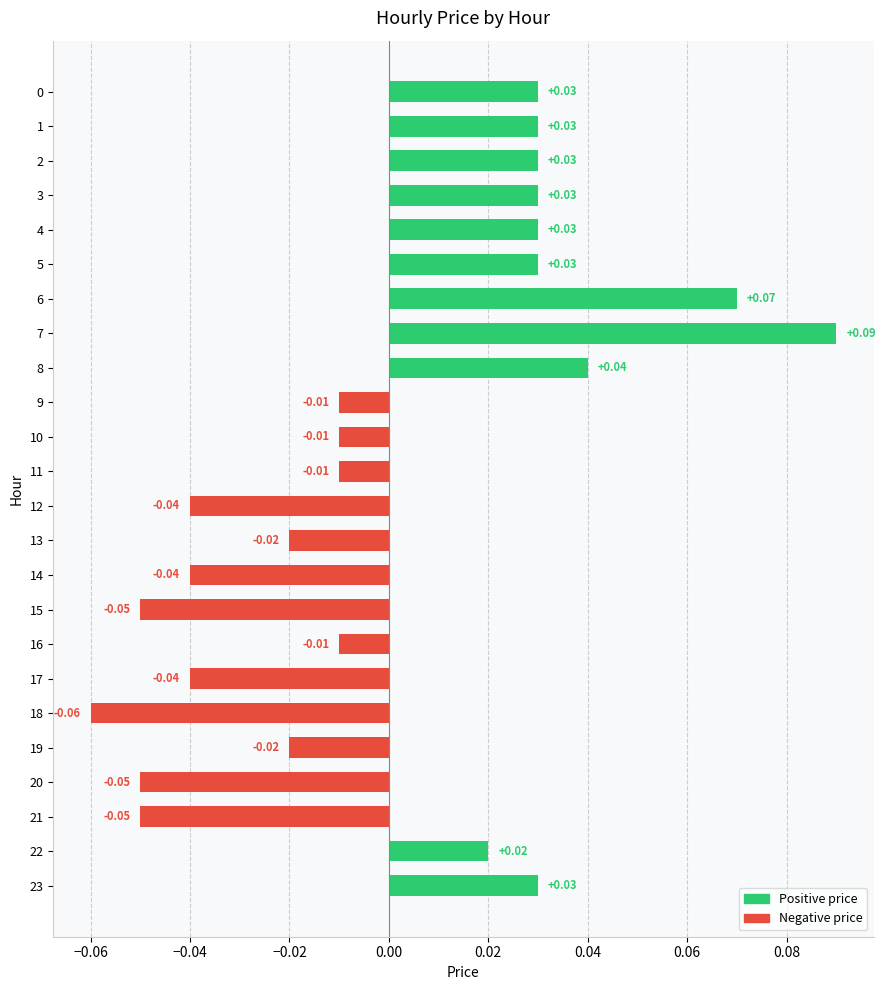

Between 21 and 3, which is larger?

3